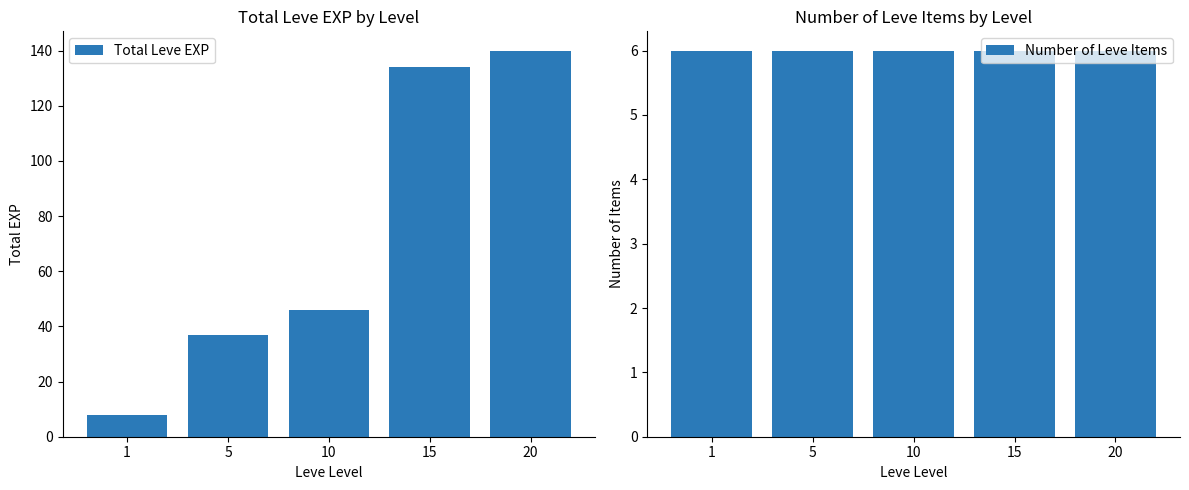

What is the total value across all series at 15?

140